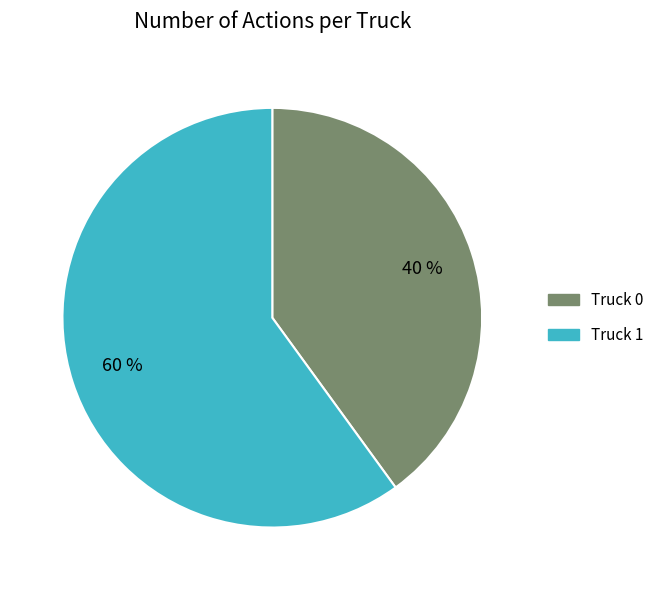

Is there any slice that represents more than half of the pie?

Yes